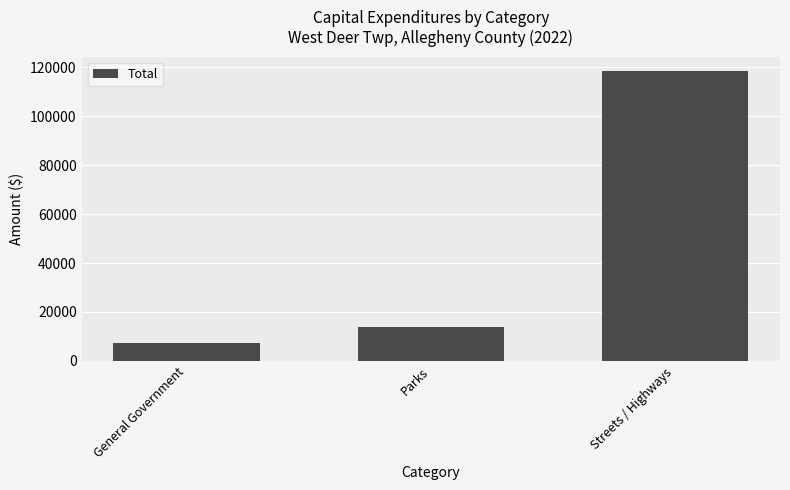

Rank the categories by value from highest to lowest.

Streets / Highways, Parks, General Government